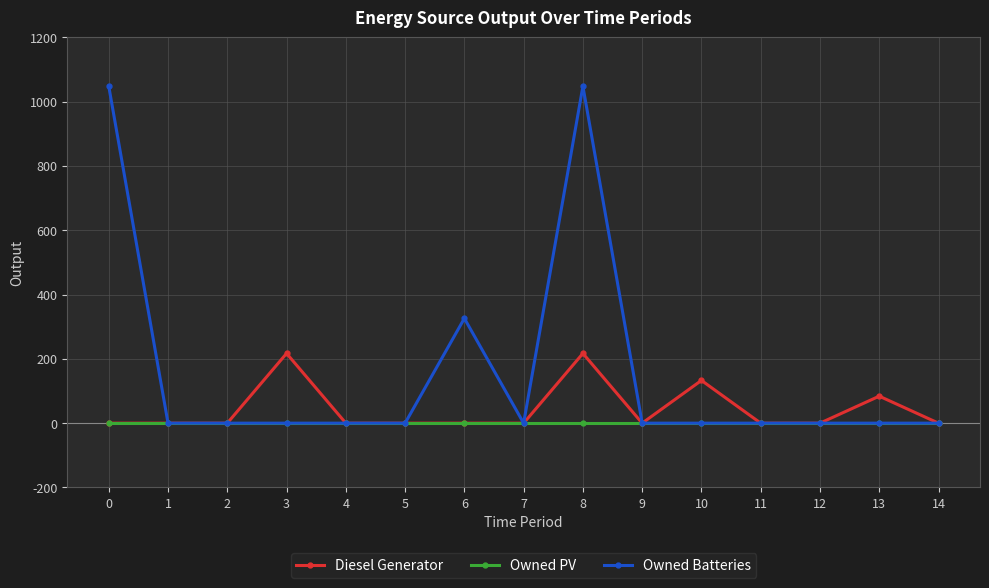

Rank the series by their average value, from lowest to highest.

Owned PV, Diesel Generator, Owned Batteries